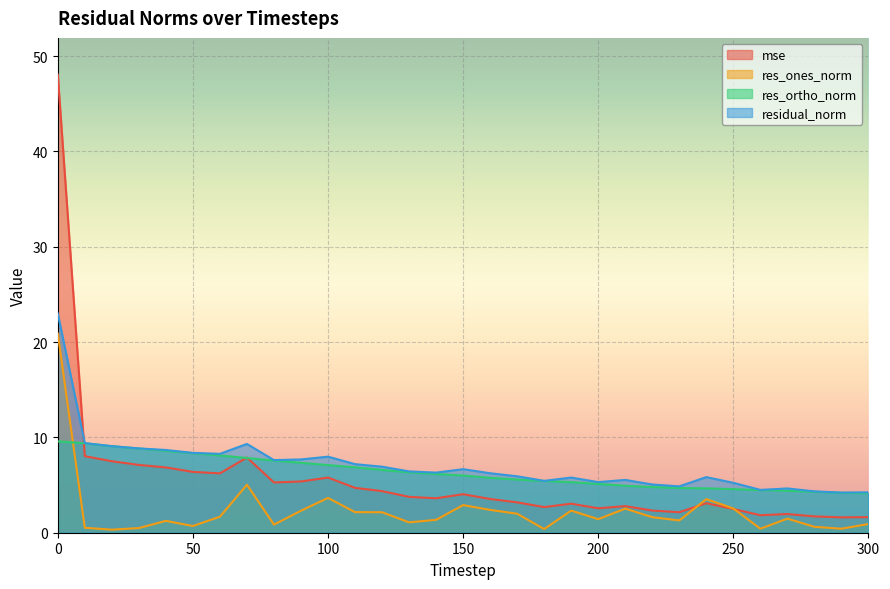

Reading left to right, what are all the values shown in this chart?

mse: 0=48.1	10=8.0	20=7.5	30=7.1	40=6.9	50=6.4	60=6.2	70=7.9	80=5.3	90=5.4	100=5.8	110=4.7	120=4.4	130=3.8	140=3.6	150=4.0	160=3.5	170=3.2	180=2.7	190=3.0	200=2.6	210=2.8	220=2.3	230=2.2	240=3.1	250=2.5	260=1.8	270=2.0	280=1.7	290=1.6	300=1.6
res_ones_norm: 0=20.9	10=0.5	20=0.3	30=0.5	40=1.2	50=0.7	60=1.7	70=5.0	80=0.9	90=2.3	100=3.6	110=2.2	120=2.1	130=1.1	140=1.4	150=2.9	160=2.4	170=2.0	180=0.4	190=2.3	200=1.4	210=2.5	220=1.6	230=1.3	240=3.5	250=2.5	260=0.4	270=1.5	280=0.6	290=0.4	300=0.9
res_ortho_norm: 0=9.6	10=9.4	20=9.1	30=8.8	40=8.6	50=8.3	60=8.1	70=7.8	80=7.6	90=7.3	100=7.1	110=6.9	120=6.6	130=6.3	140=6.2	150=6.0	160=5.8	170=5.6	180=5.4	190=5.3	200=5.1	210=4.9	220=4.8	230=4.7	240=4.7	250=4.6	260=4.5	270=4.4	280=4.3	290=4.2	300=4.1
residual_norm: 0=23.0	10=9.4	20=9.1	30=8.8	40=8.7	50=8.4	60=8.3	70=9.3	80=7.6	90=7.7	100=8.0	110=7.2	120=6.9	130=6.4	140=6.3	150=6.7	160=6.2	170=5.9	180=5.4	190=5.8	200=5.3	210=5.5	220=5.1	230=4.9	240=5.8	250=5.2	260=4.5	270=4.6	280=4.3	290=4.2	300=4.2